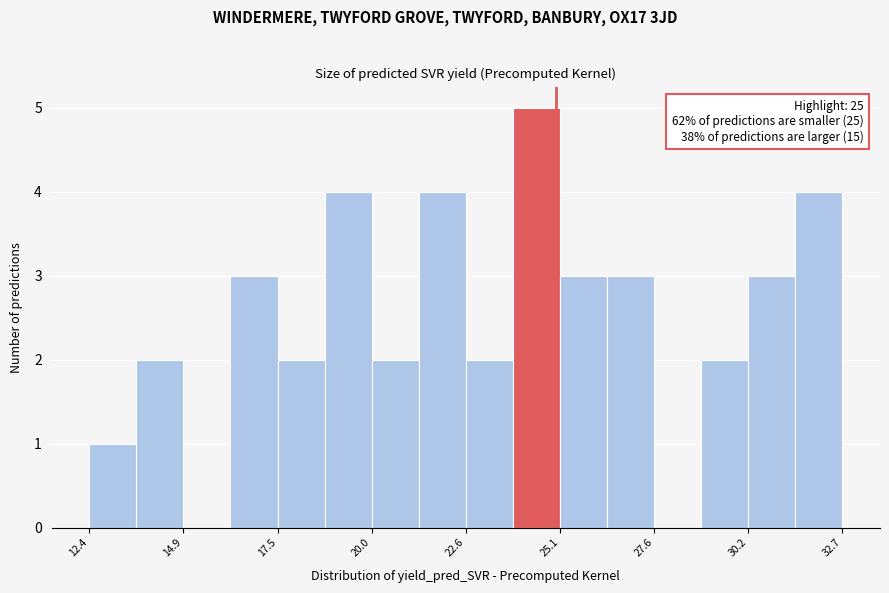

Around what value on the x-axis is the tallest bar? Give the approximate position of its centre, as read against the axis.

24.5